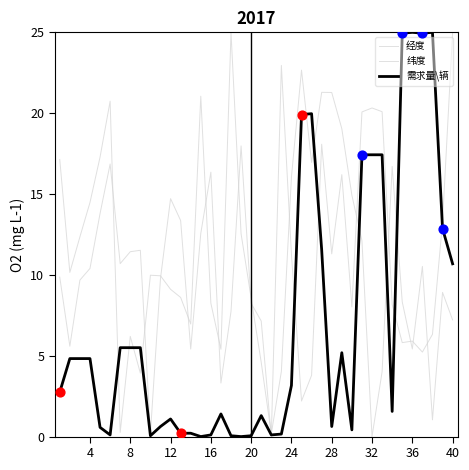

Which series has the largest total across all categories?

纬度